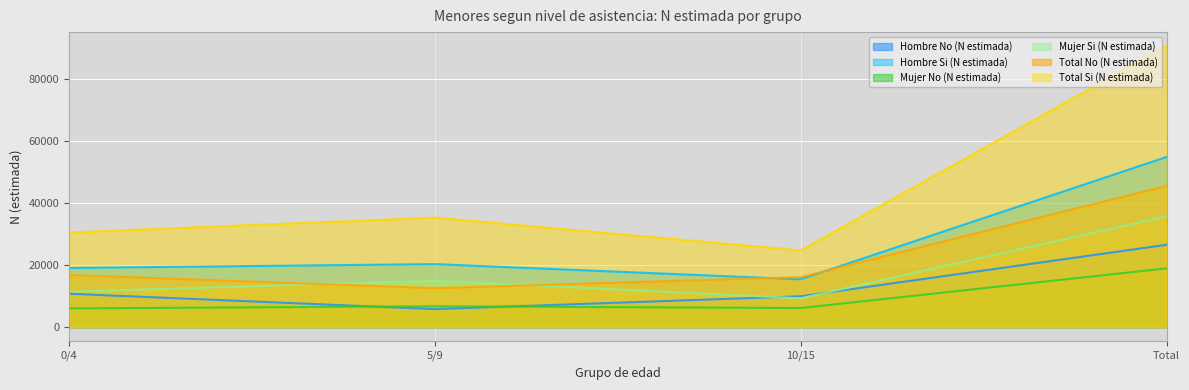

Is the value of Hombre Si (N estimada) at 5/9 greater than the value of Hombre No (N estimada) at 10/15?

Yes